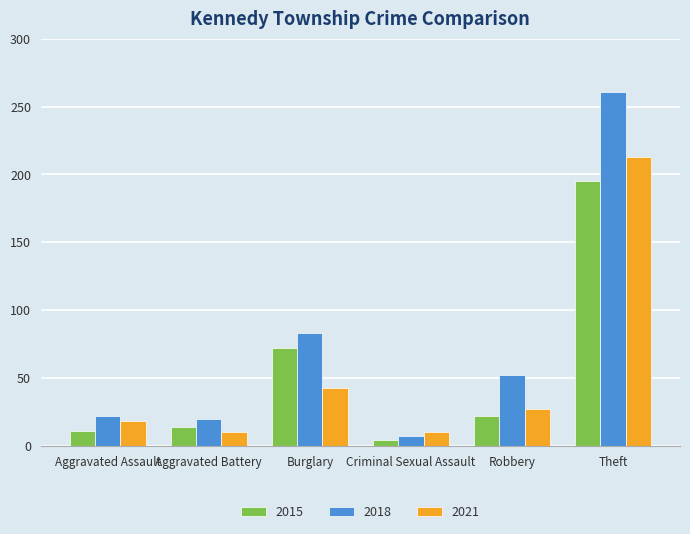

What is the value of the 2018 bar at the 6th from the left?

261